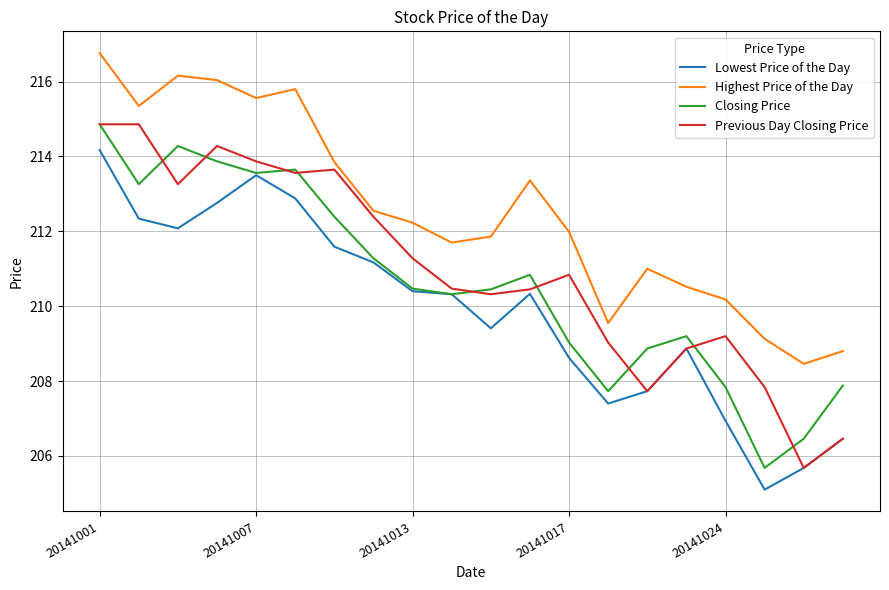

What is the maximum value for Highest Price of the Day?

216.8